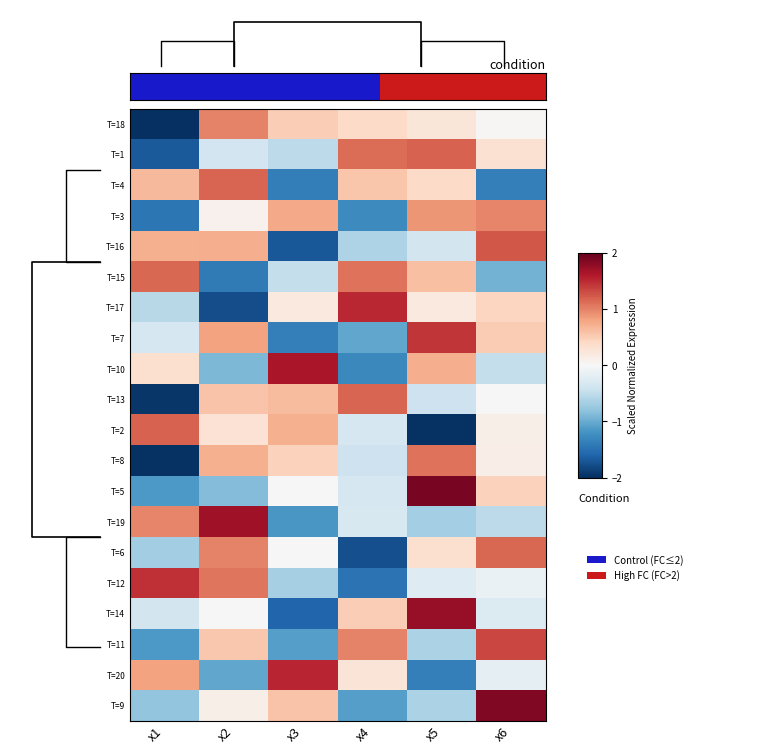

Count the number of categories in the chart.

6